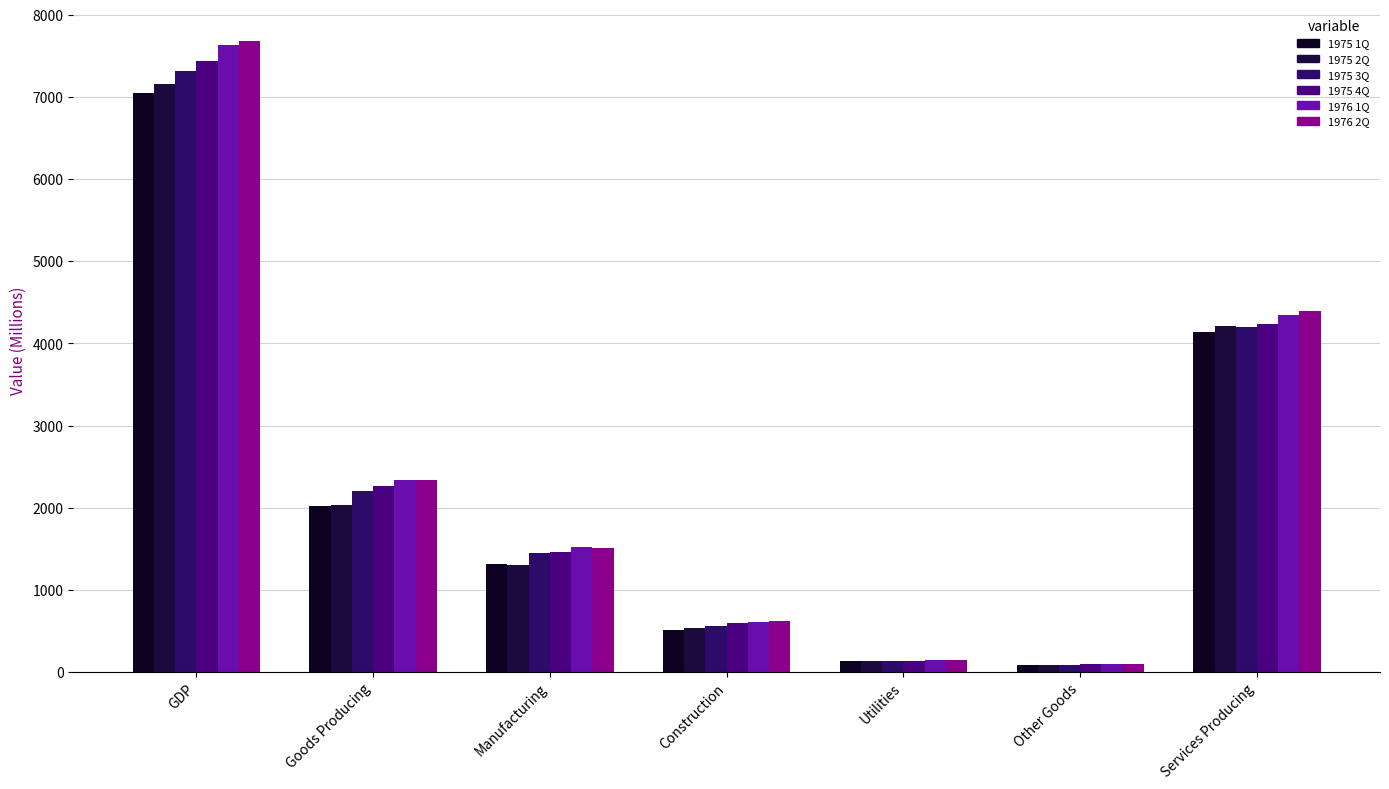

Count the number of categories in the chart.

7